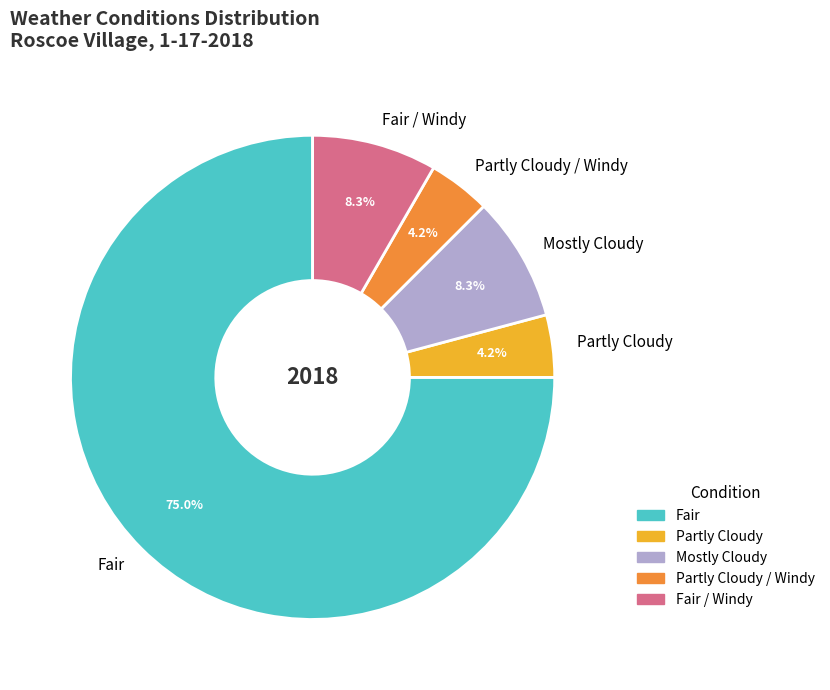

Combined, do Mostly Cloudy and Partly Cloudy / Windy account for over 50%?

No